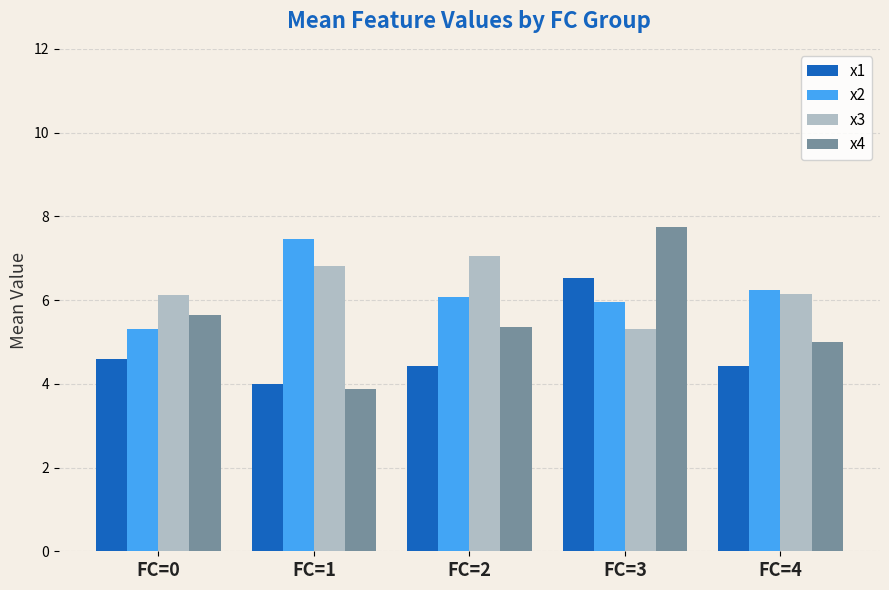

Which series changed the most between FC=0 and FC=2?

x3